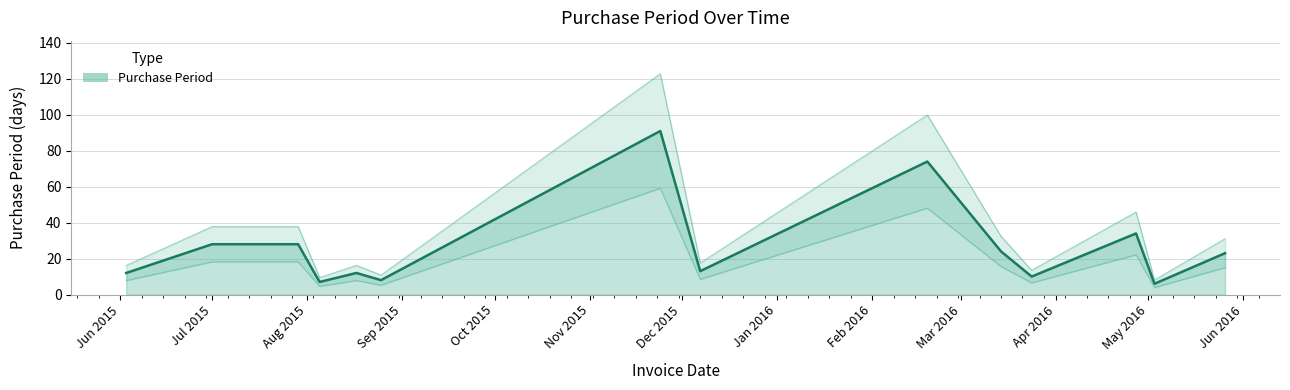

How many lines are shown in the chart?

1